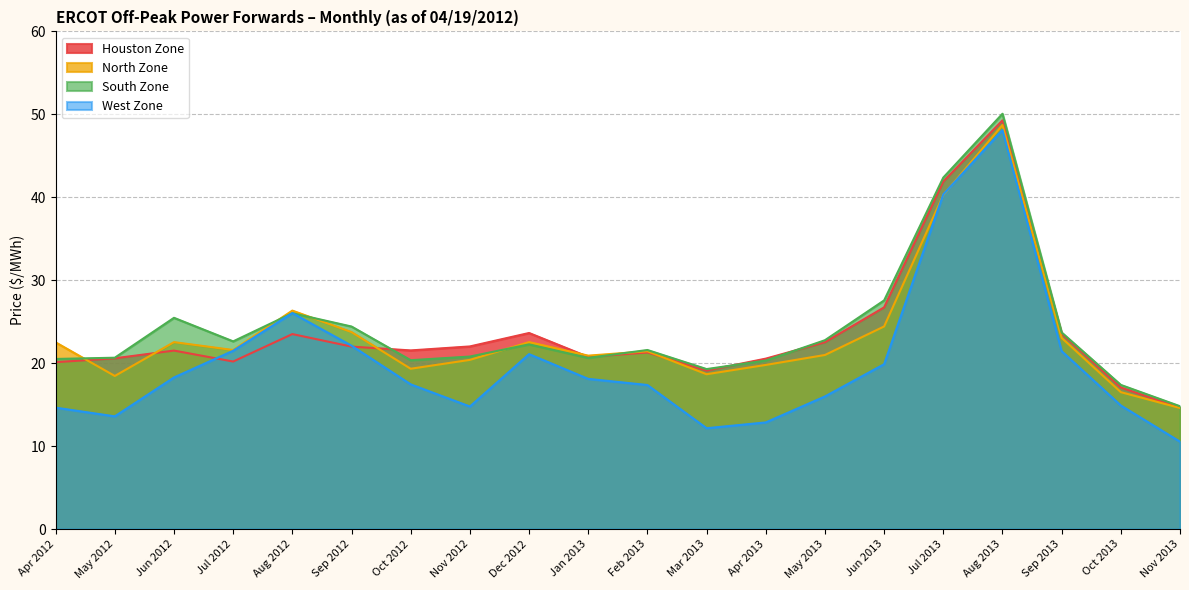

How many lines are shown in the chart?

4